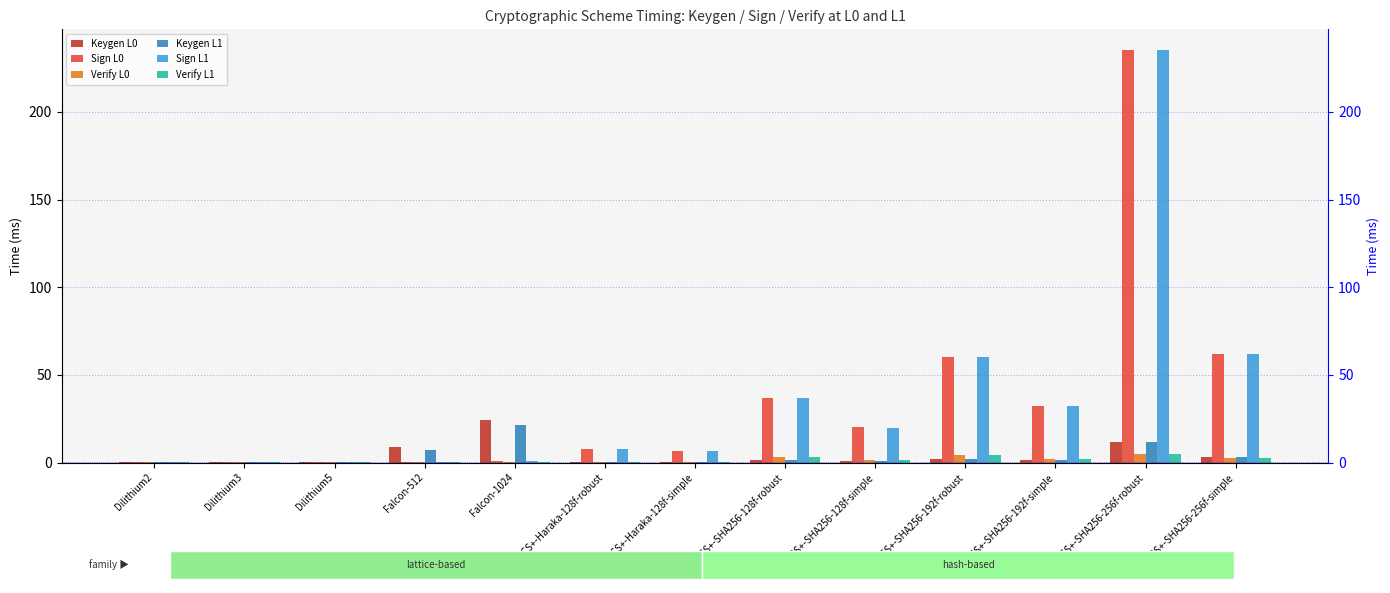

What is the value of the Keygen L0 bar at the 7th from the left?

0.3